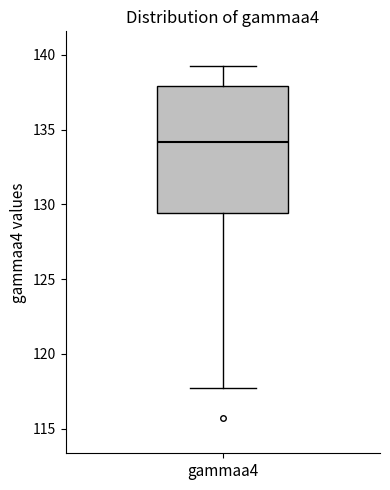

Read this box plot against the y-axis: the position of the median line, the range covered by the box, and the ends of both whiskers. The values are not printed on the chart, so give them approximately, as read against the axis.

median 134.0, box 129.5 to 138.0, whiskers 118.0 to 139.0